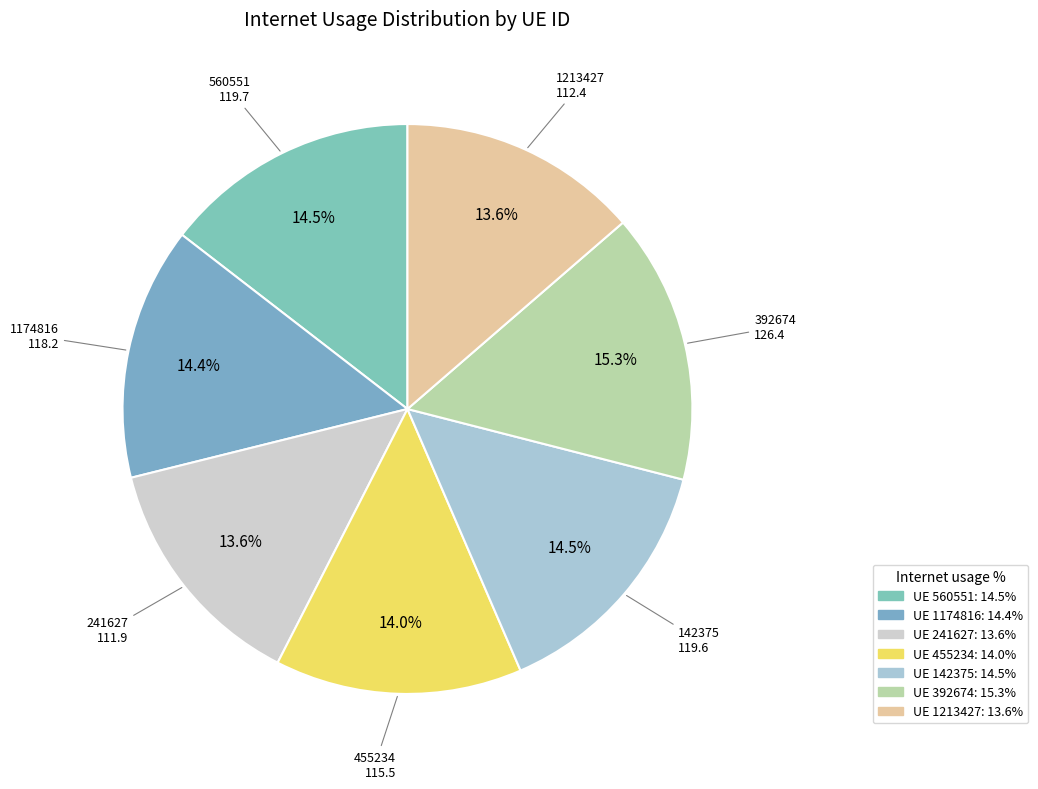

Count the number of slices in the pie.

7